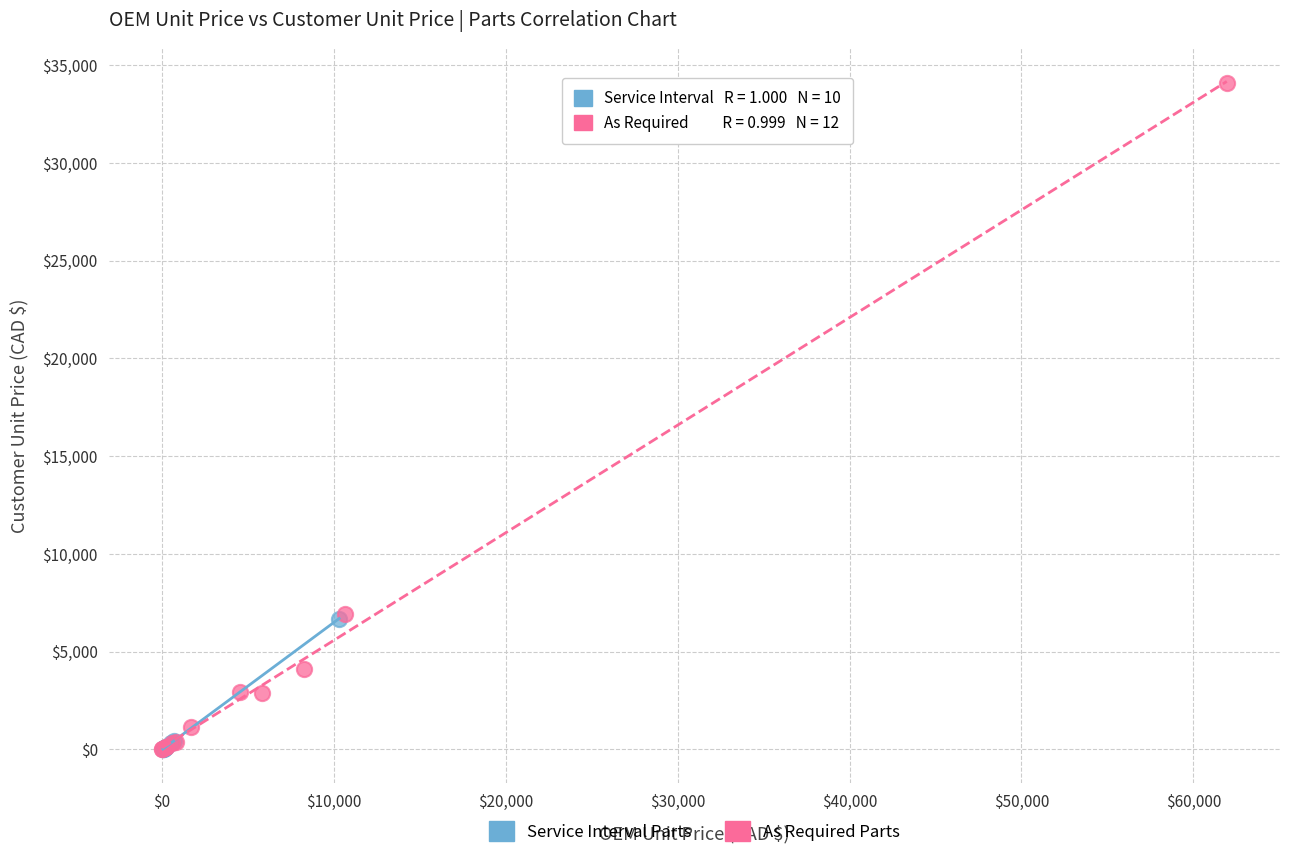

What are all the series names shown in the legend?

Service Interval Parts, As Required Parts